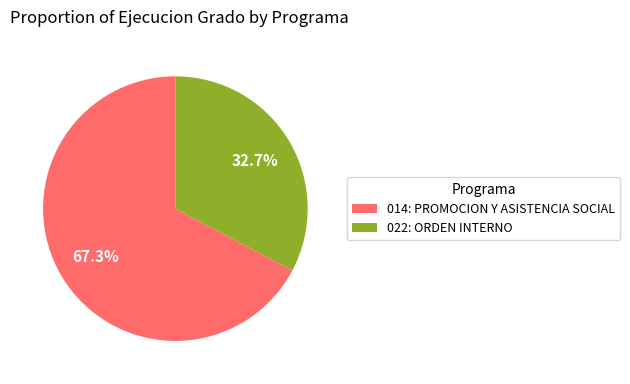

To the nearest percent, what is the difference between the largest and smallest slice percentages?

35%